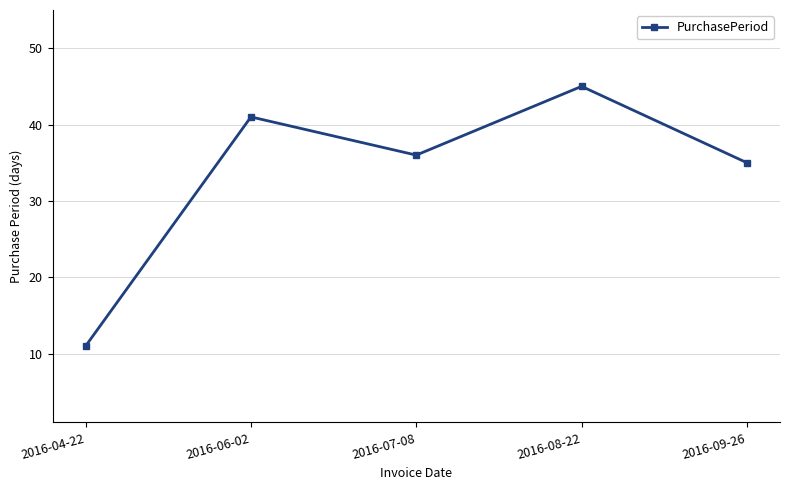

What is the sum of the values at 2016-09-26 and 2016-07-08?

71